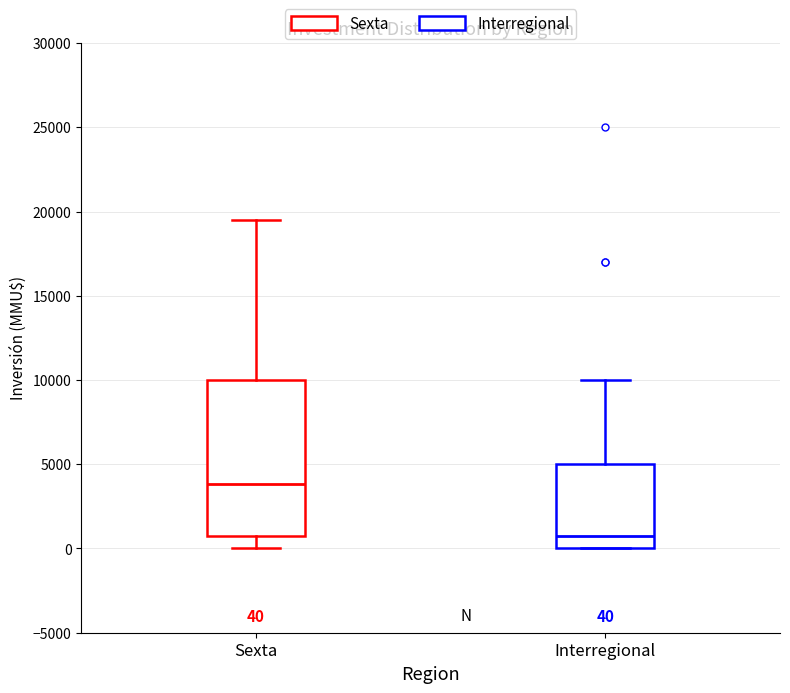

Comparing the boxes themselves (not the whiskers), which one is the tallest?

Sexta